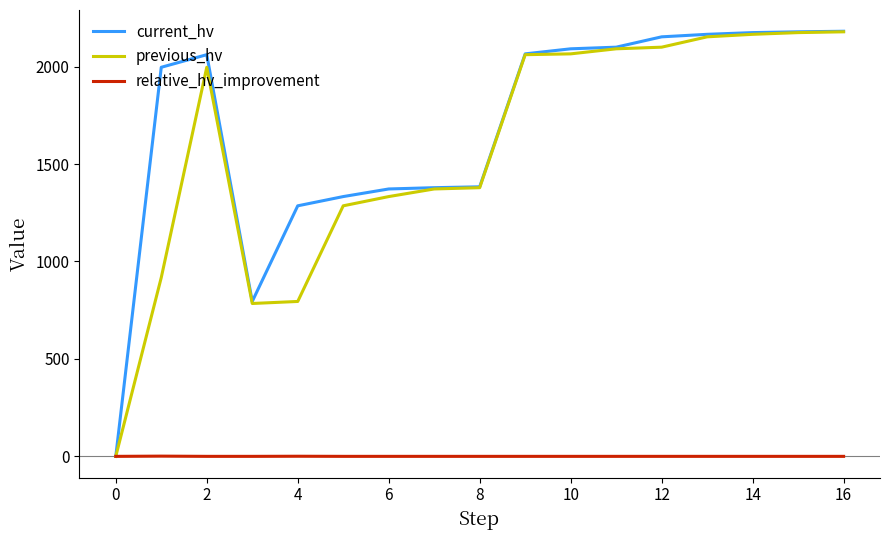

Which series has the widest spread of values?

current_hv